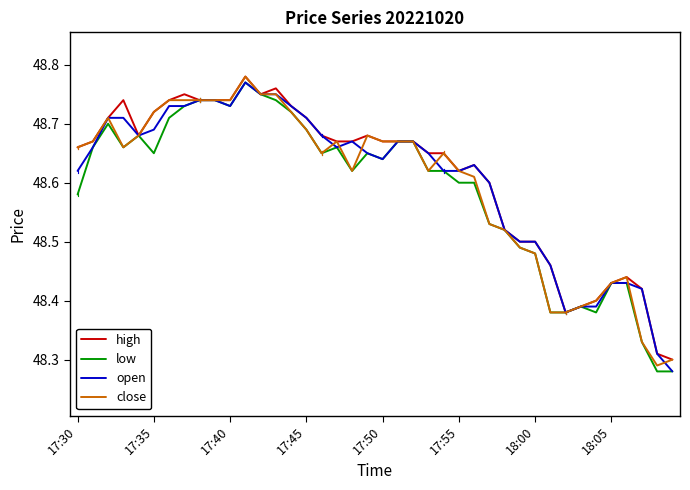

How many lines are shown in the chart?

4